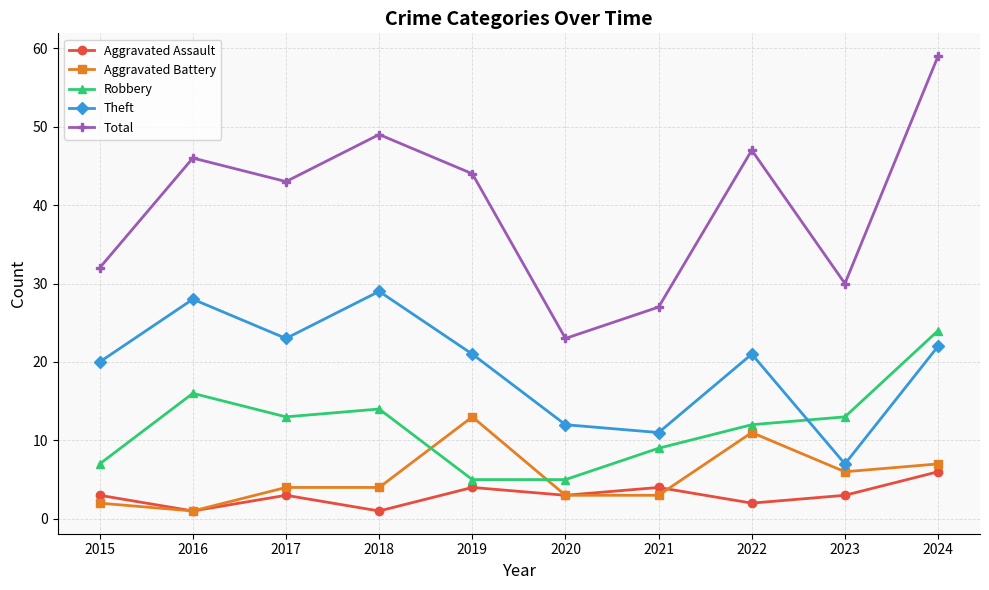

Is the value of Aggravated Assault at 2015 greater than the value of Robbery at 2019?

No